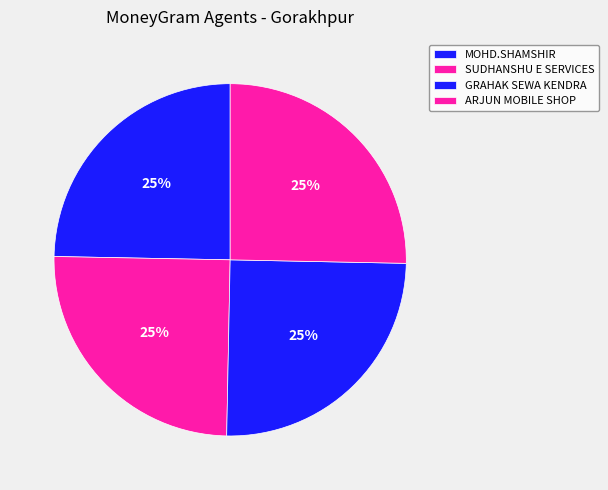

Is there a majority slice in this chart?

No